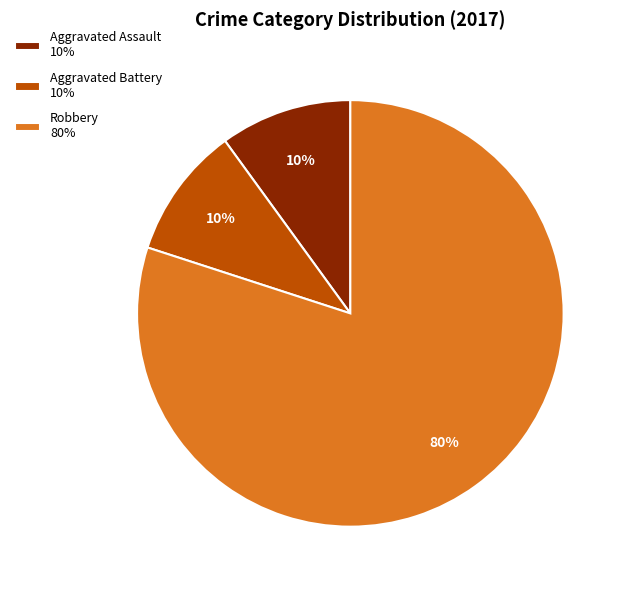

Count the number of slices in the pie.

3